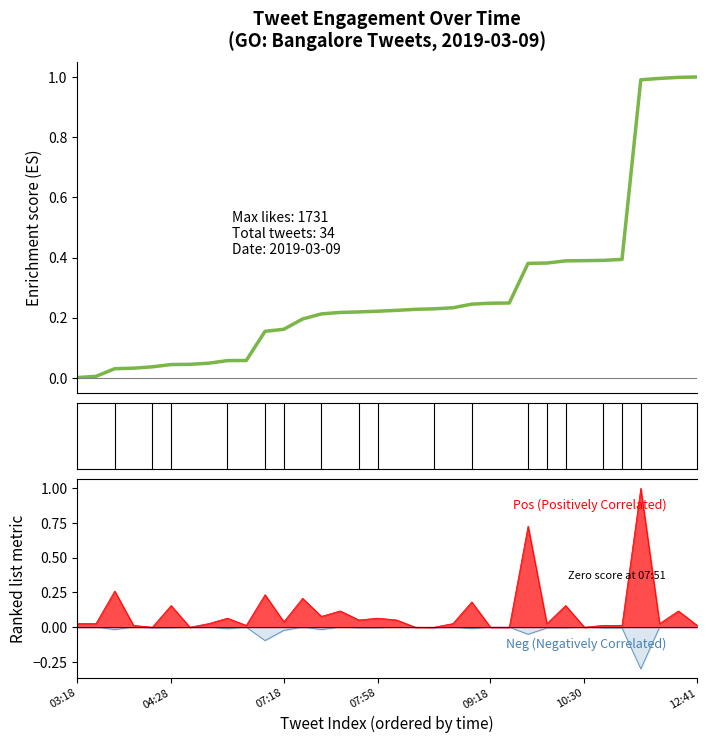

True or false: the data shows 0.3 at 12.

False